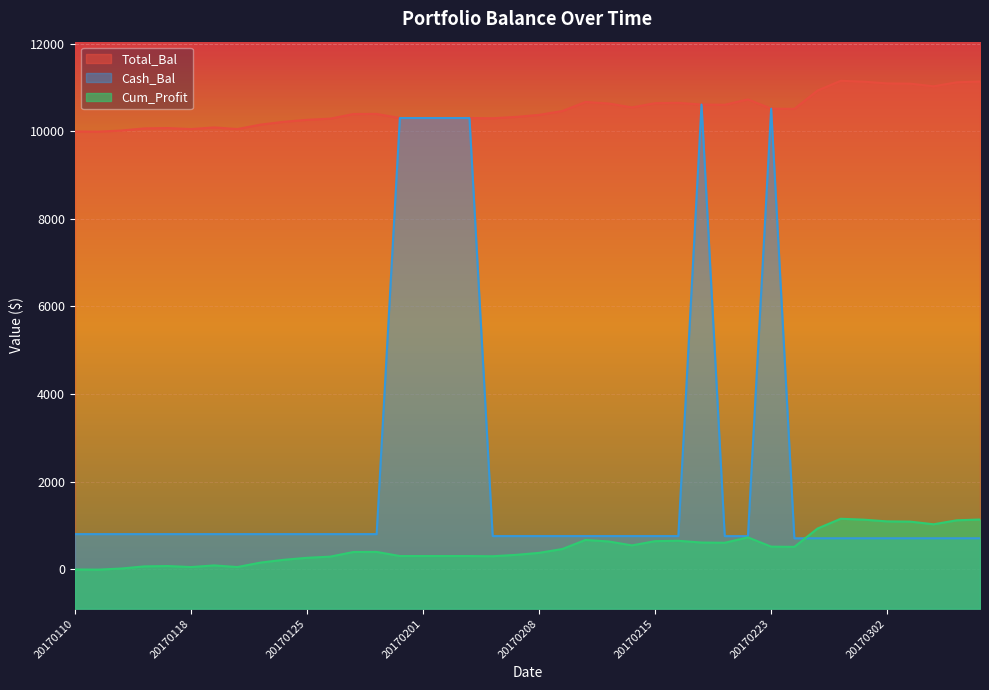

Does the chart display data point markers on the line(s)?

No